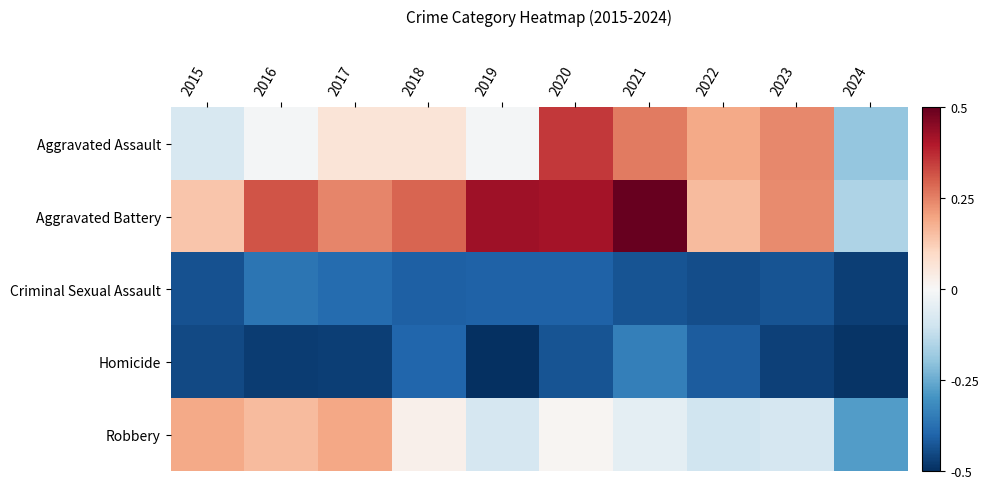

Which series has the widest spread of values?

Aggravated Battery